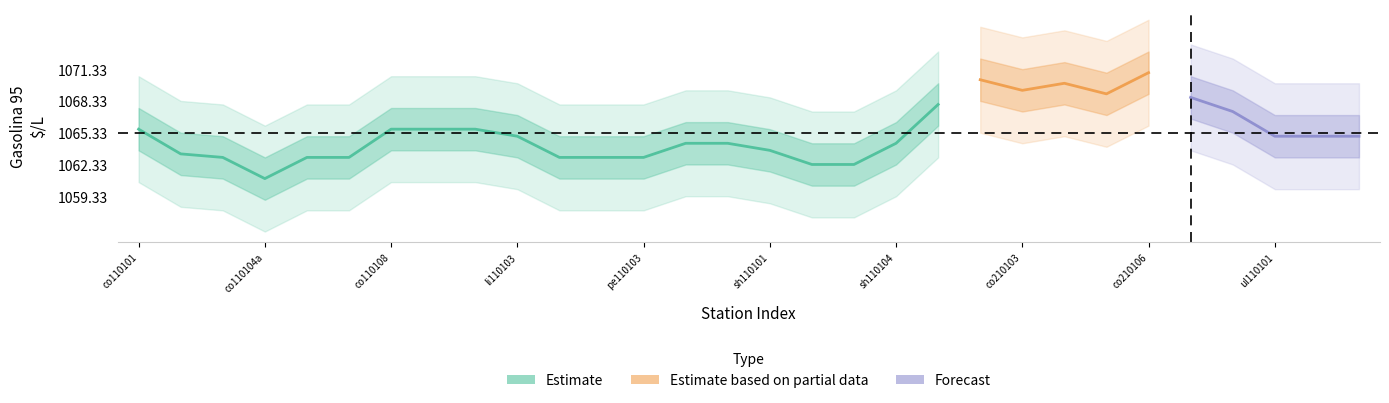

At which label does Gasolina 95 $/L first exceed 1065?

co110101